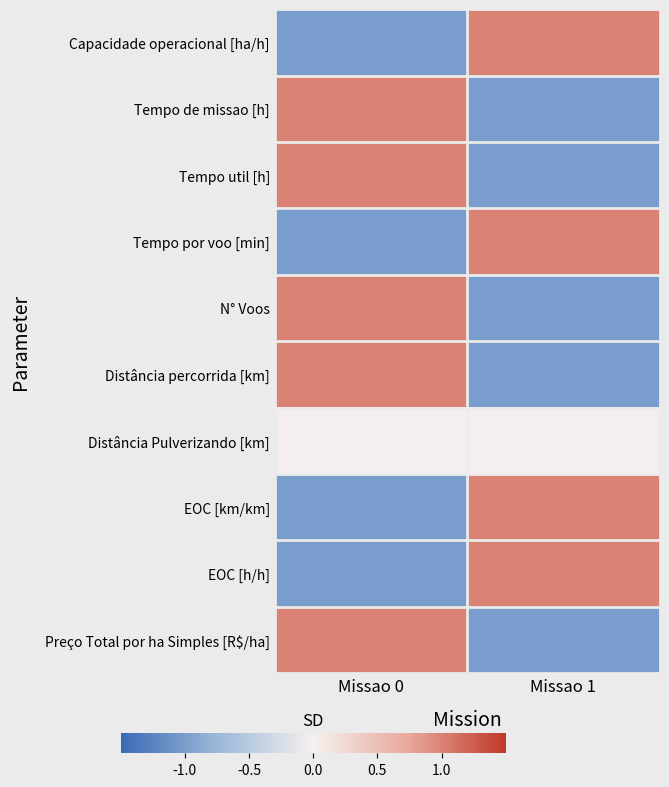

How many values in Tempo por voo [min] are above zero?

1